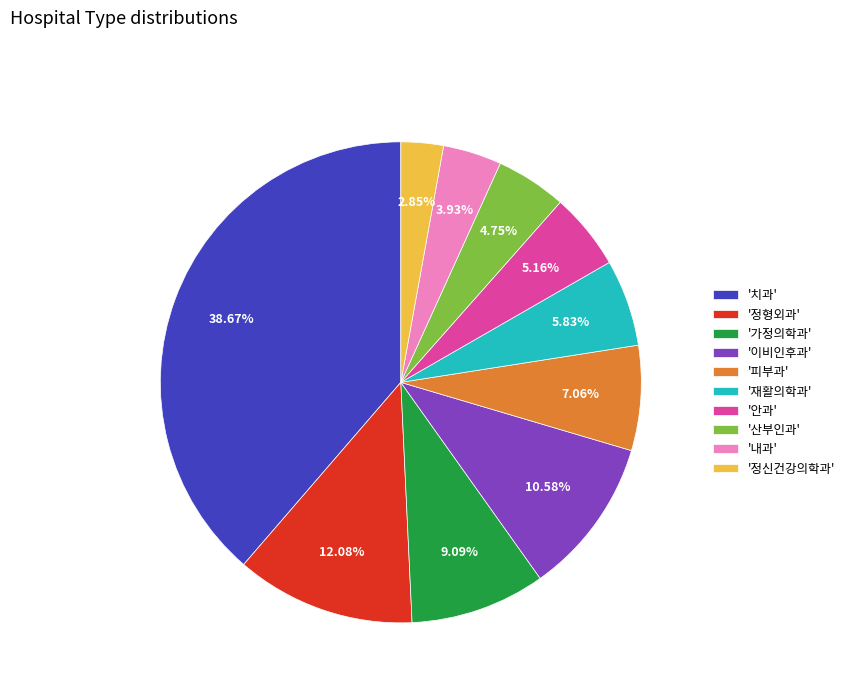

Which category has the biggest portion of the pie?

'치과'